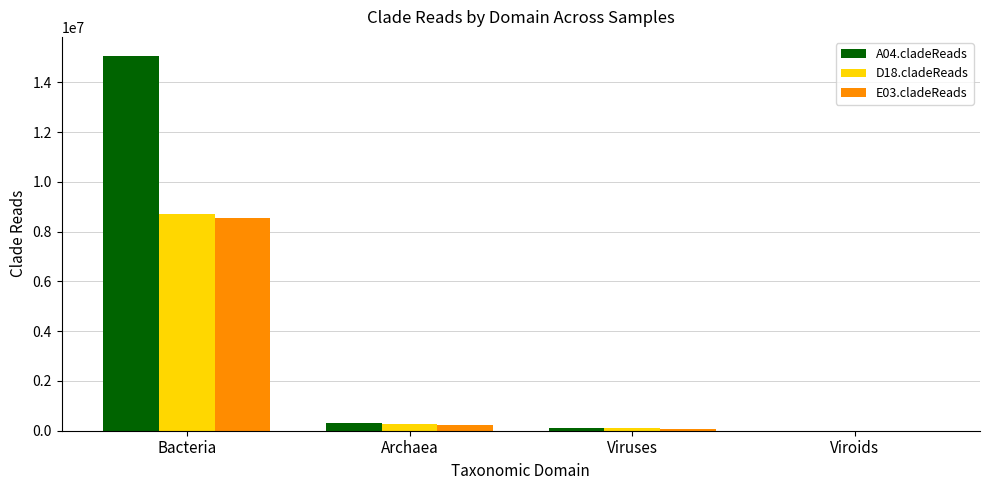

How many categories are shown in the chart?

4